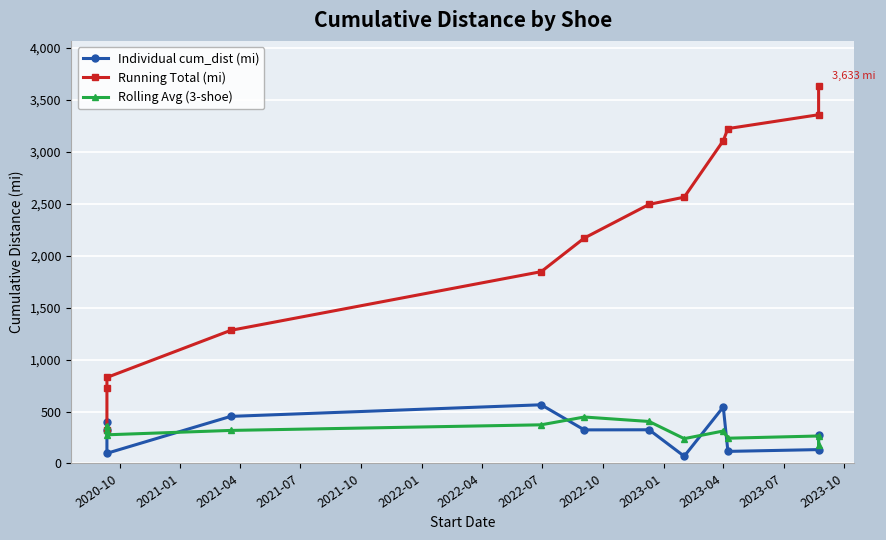

Count the number of data series in this chart.

3